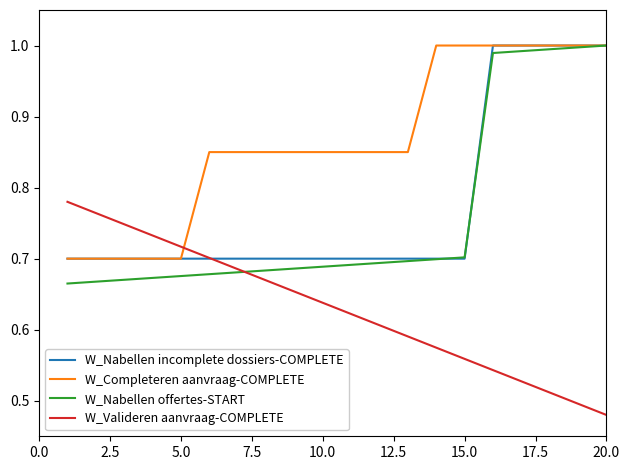

Which series has the largest total across all categories?

W_Completeren aanvraag-COMPLETE